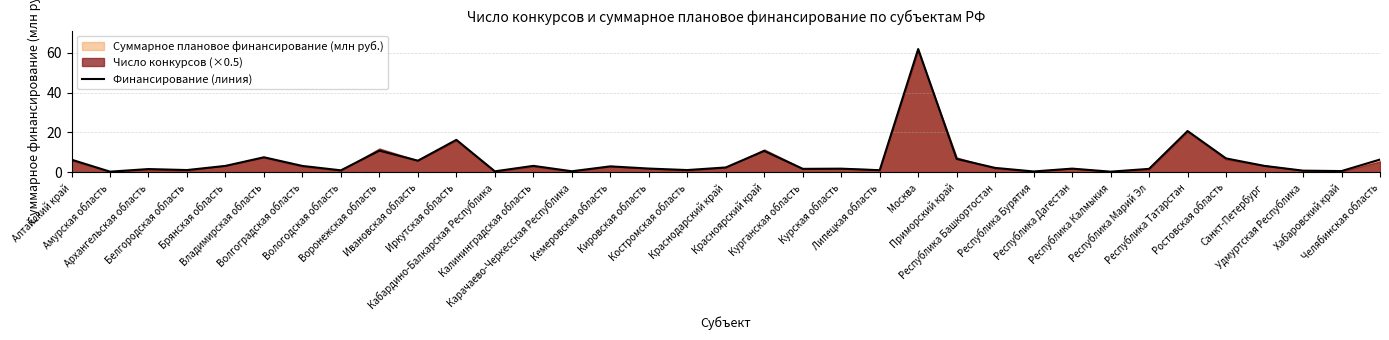

Where is the data nearest to the value 31?

Республика Татарстан